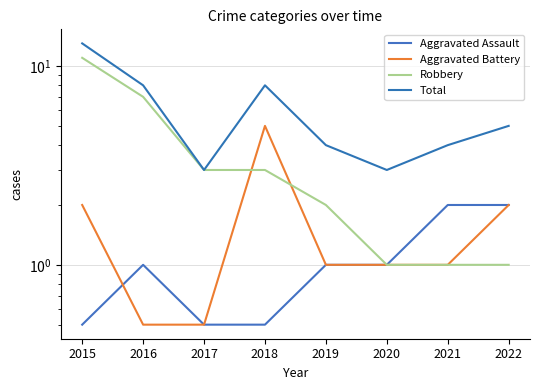

Where is Aggravated Assault nearest to the value 1?

2016